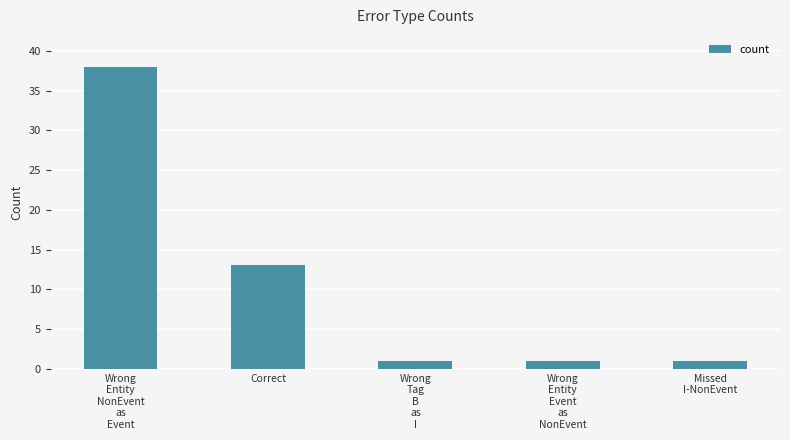

Reading left to right, transcribe all the data shown in this chart.

38	13	1	1	1